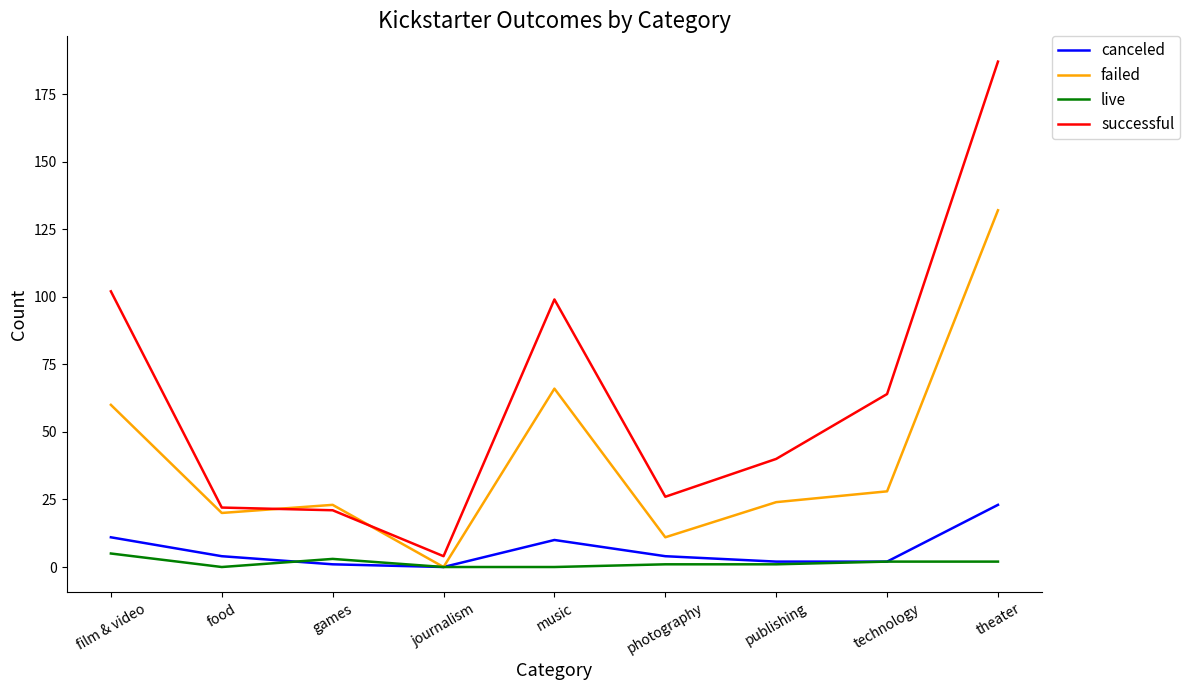

Count the number of categories in the chart.

9